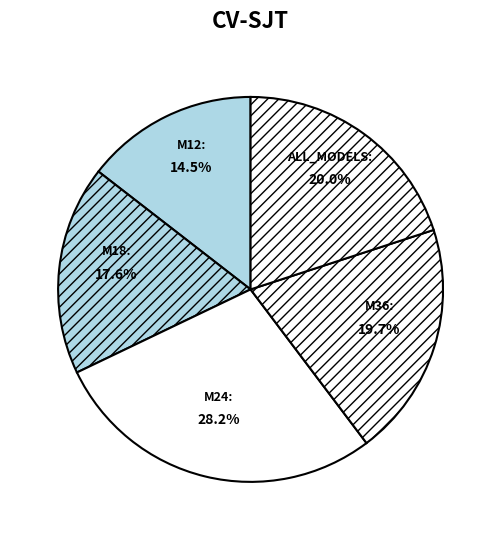

Does any single category account for the majority?

No